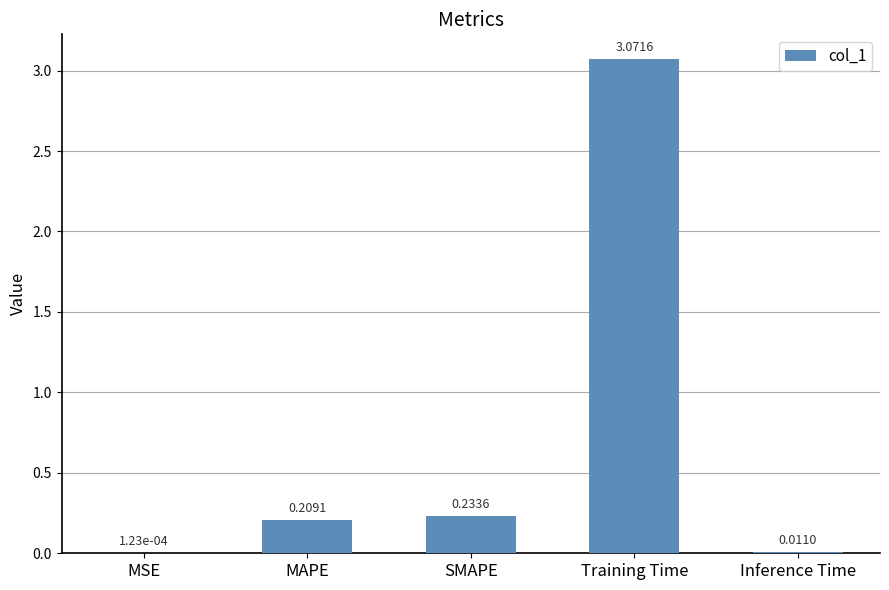

What is the change in value from Training Time to Inference Time?

-3.1